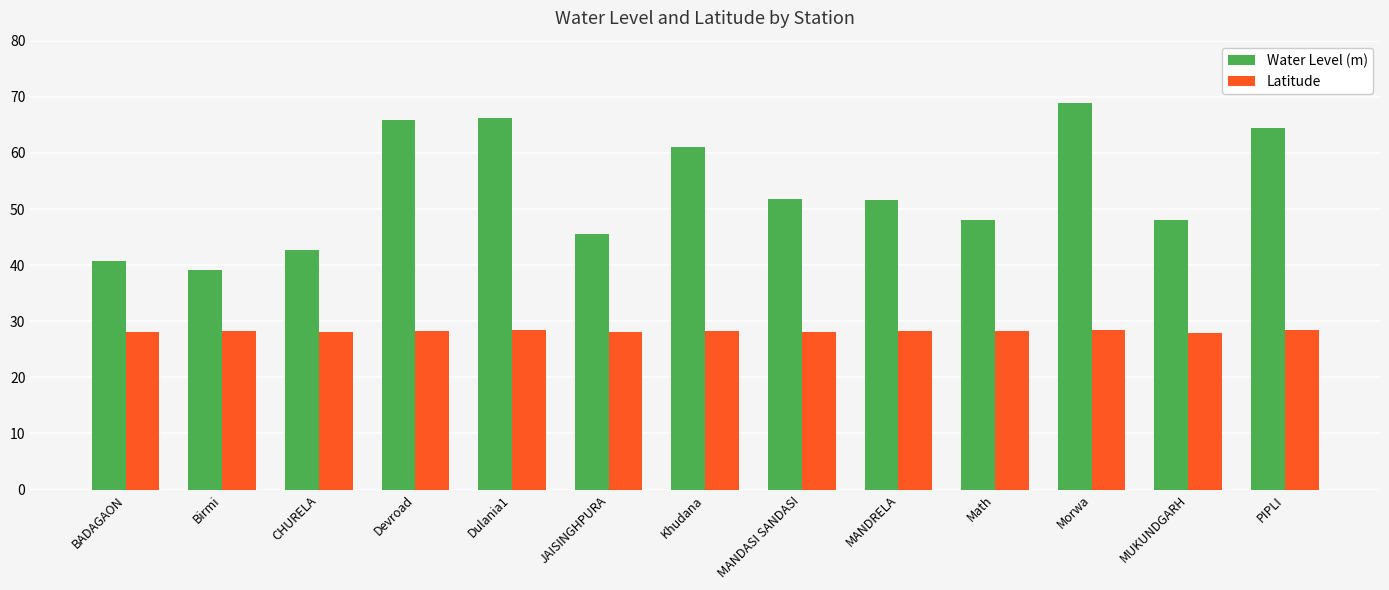

What is the maximum value shown in the chart?

68.9